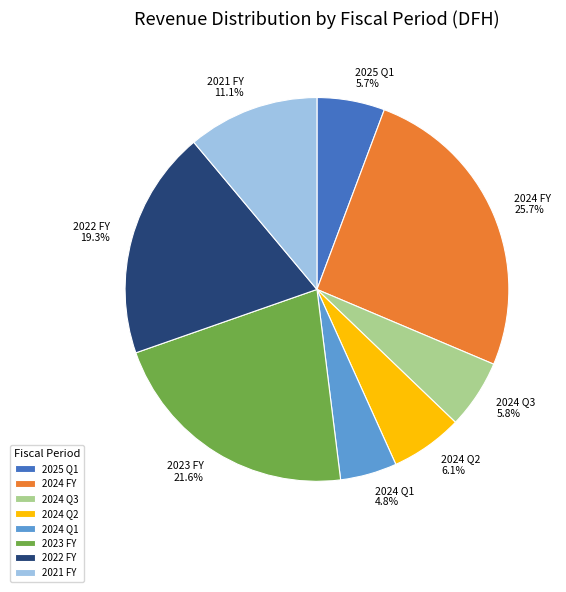

To the nearest percent, what is the difference between the largest and smallest slice percentages?

21%